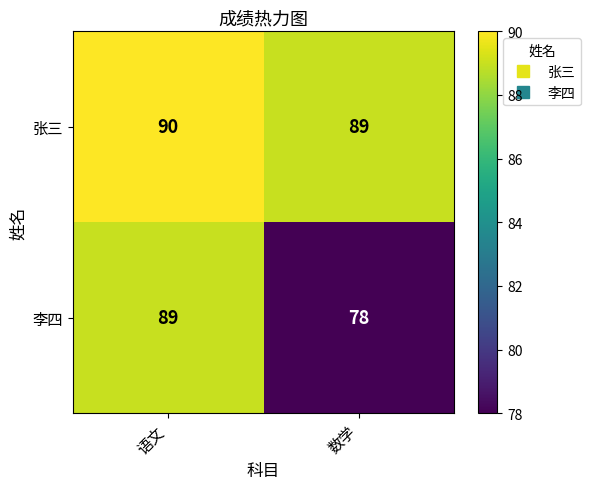

What is the total value across all series at 语文?

179